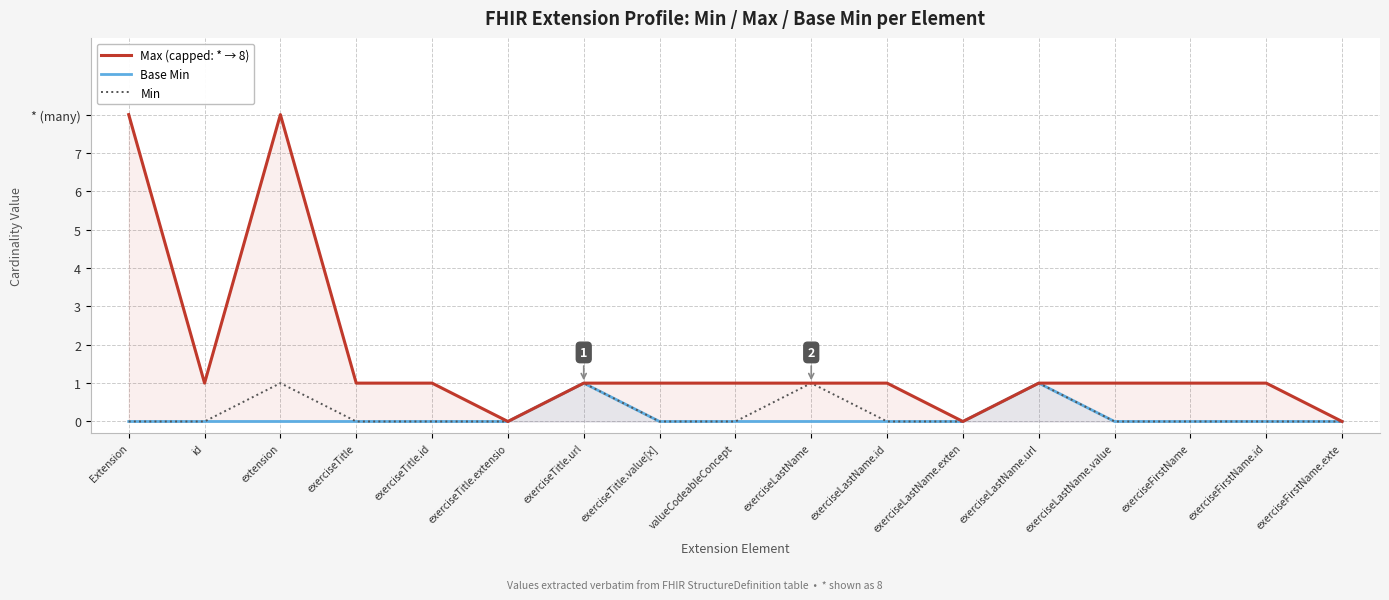

True or false: Min and Max (capped: * → 8) cross at least once.

False